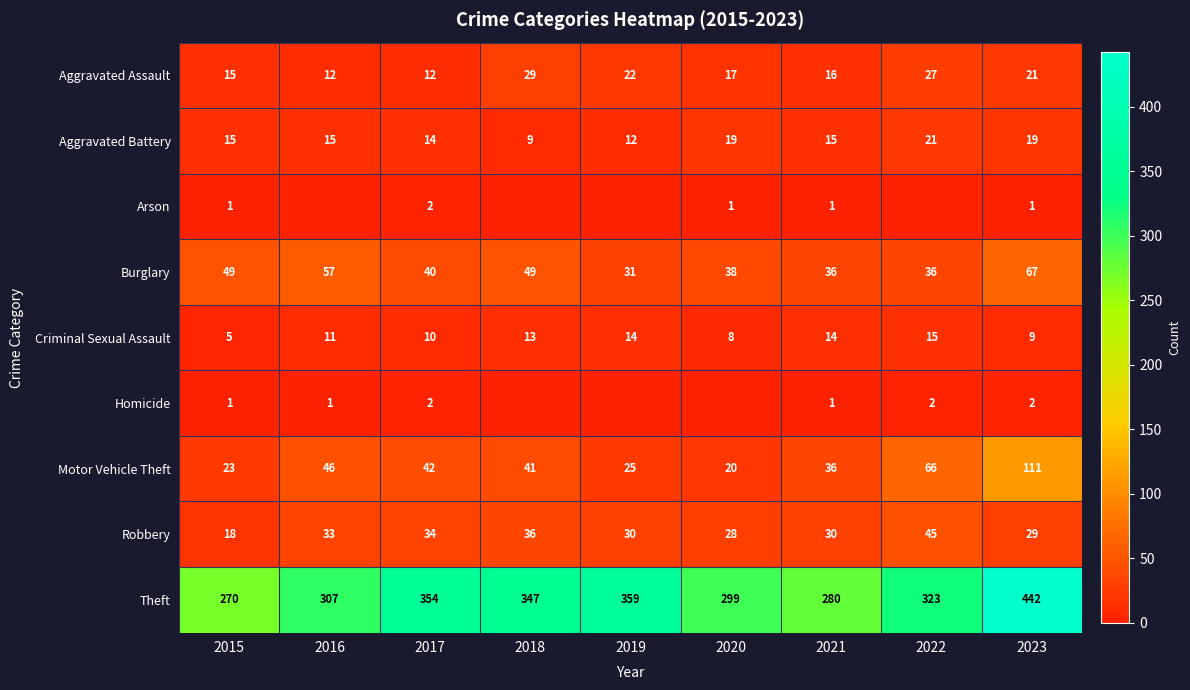

What is the sum of all Aggravated Battery values?

139